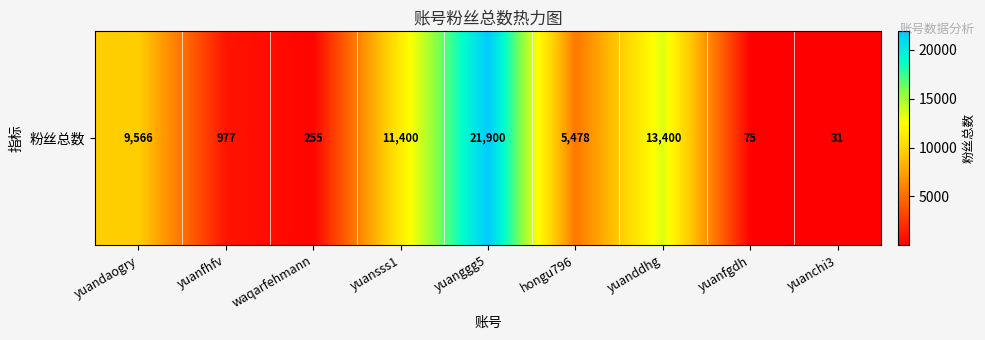

Rank the categories by value from highest to lowest.

yuanggg5, yuanddhg, yuansss1, yuandaogry, hongu796, yuanfhfv, waqarfehmann, yuanfgdh, yuanchi3